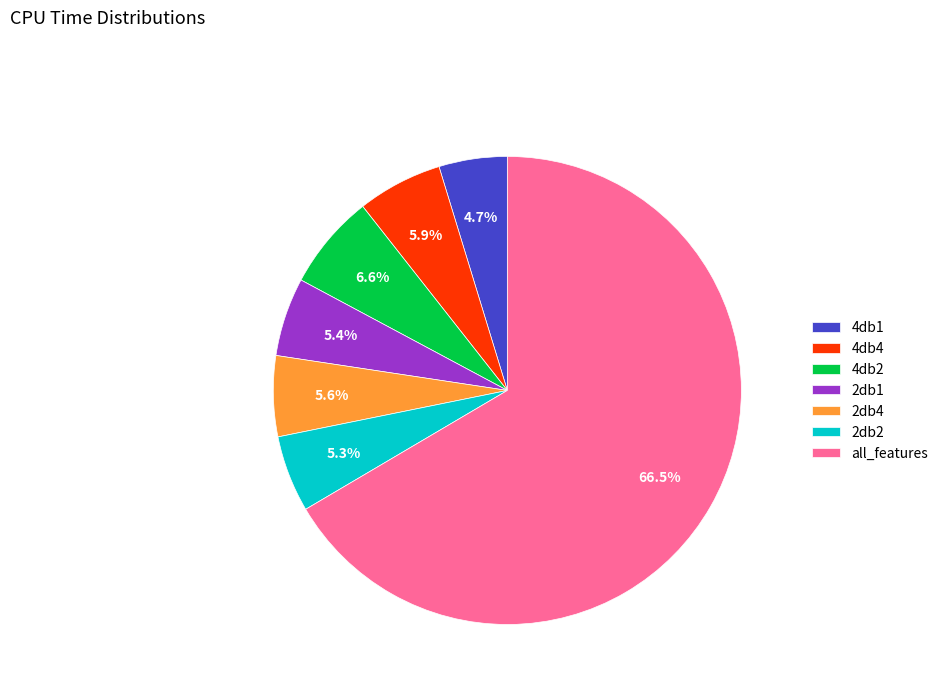

Does all_features account for over 50% of the chart?

Yes